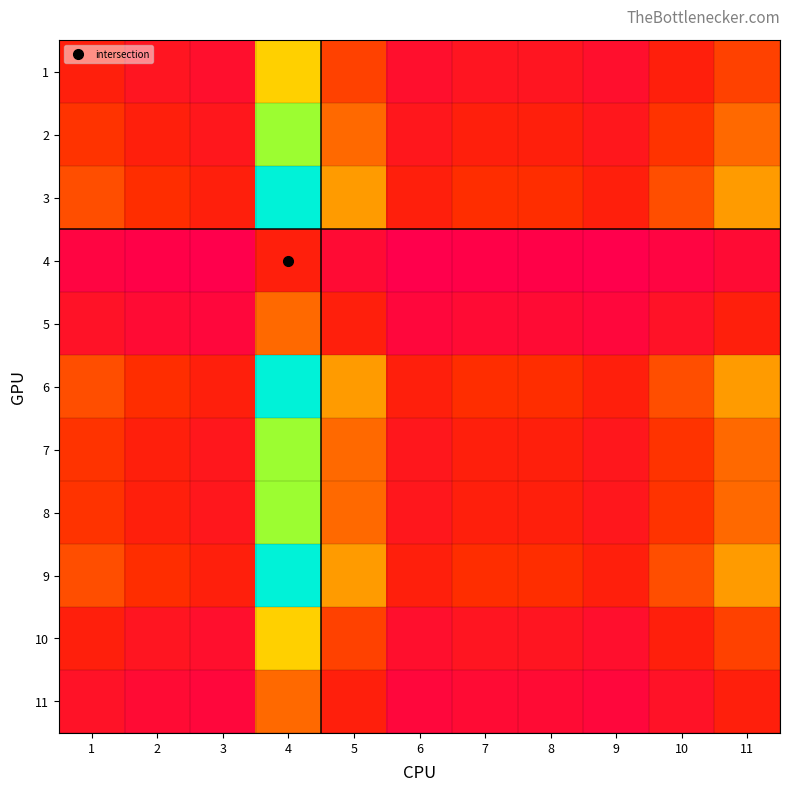

Count the number of data series in this chart.

11